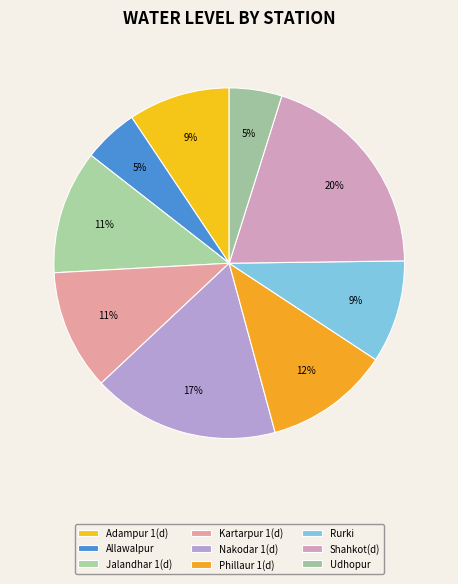

What is the change in value from Nakodar 1(d) to Rurki?

-7.9